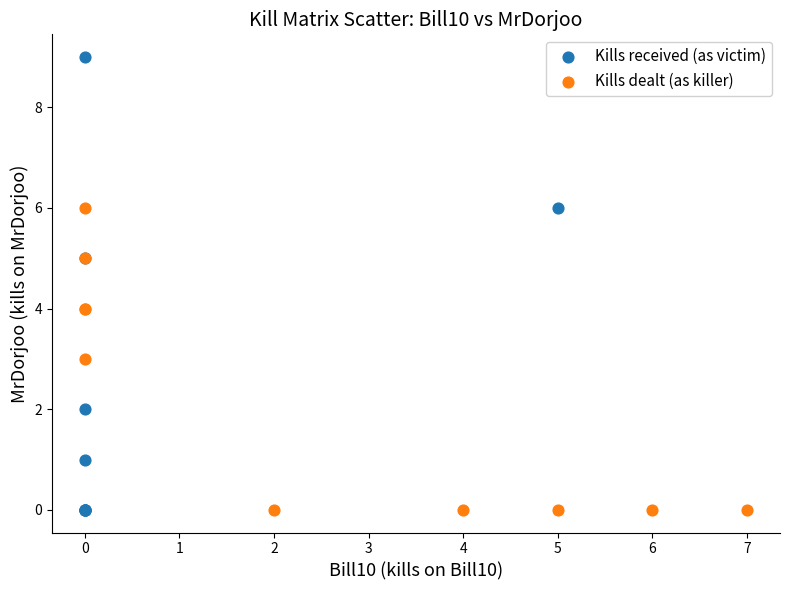

Which series has the widest spread of Y values?

Kills received (as victim)